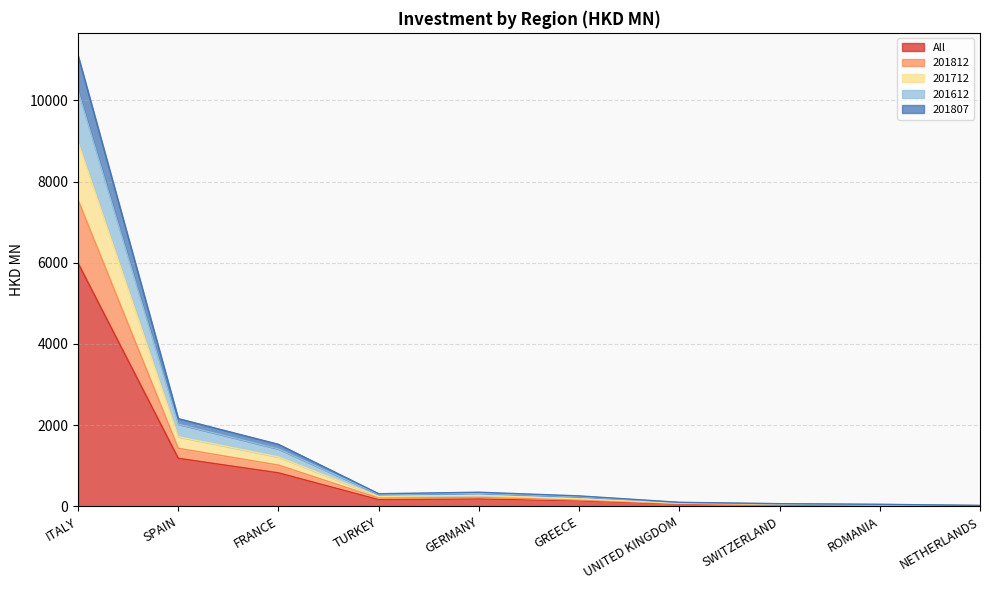

What is the approximate value of 201807 at ROMANIA?

38.1